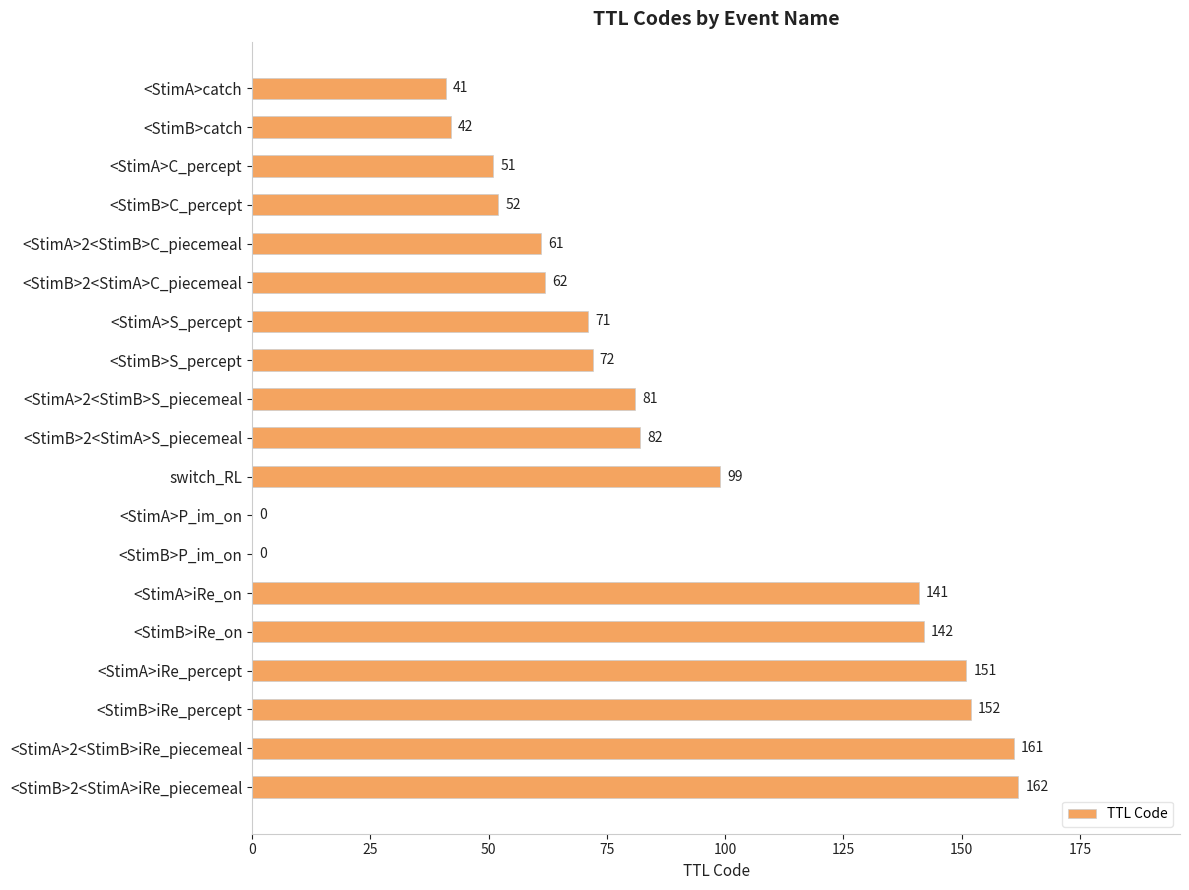

Which category has the highest value across all series?

<StimB>2<StimA>iRe_piecemeal